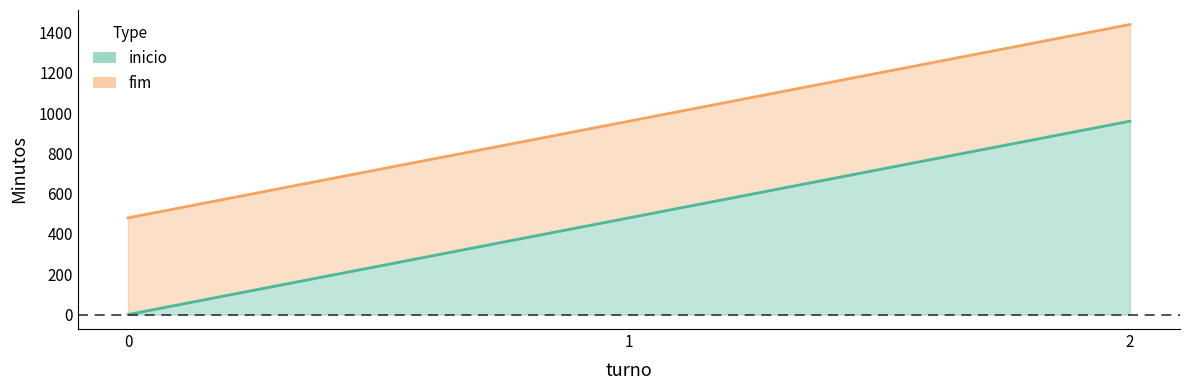

Rank the series by their average value, from highest to lowest.

fim, inicio